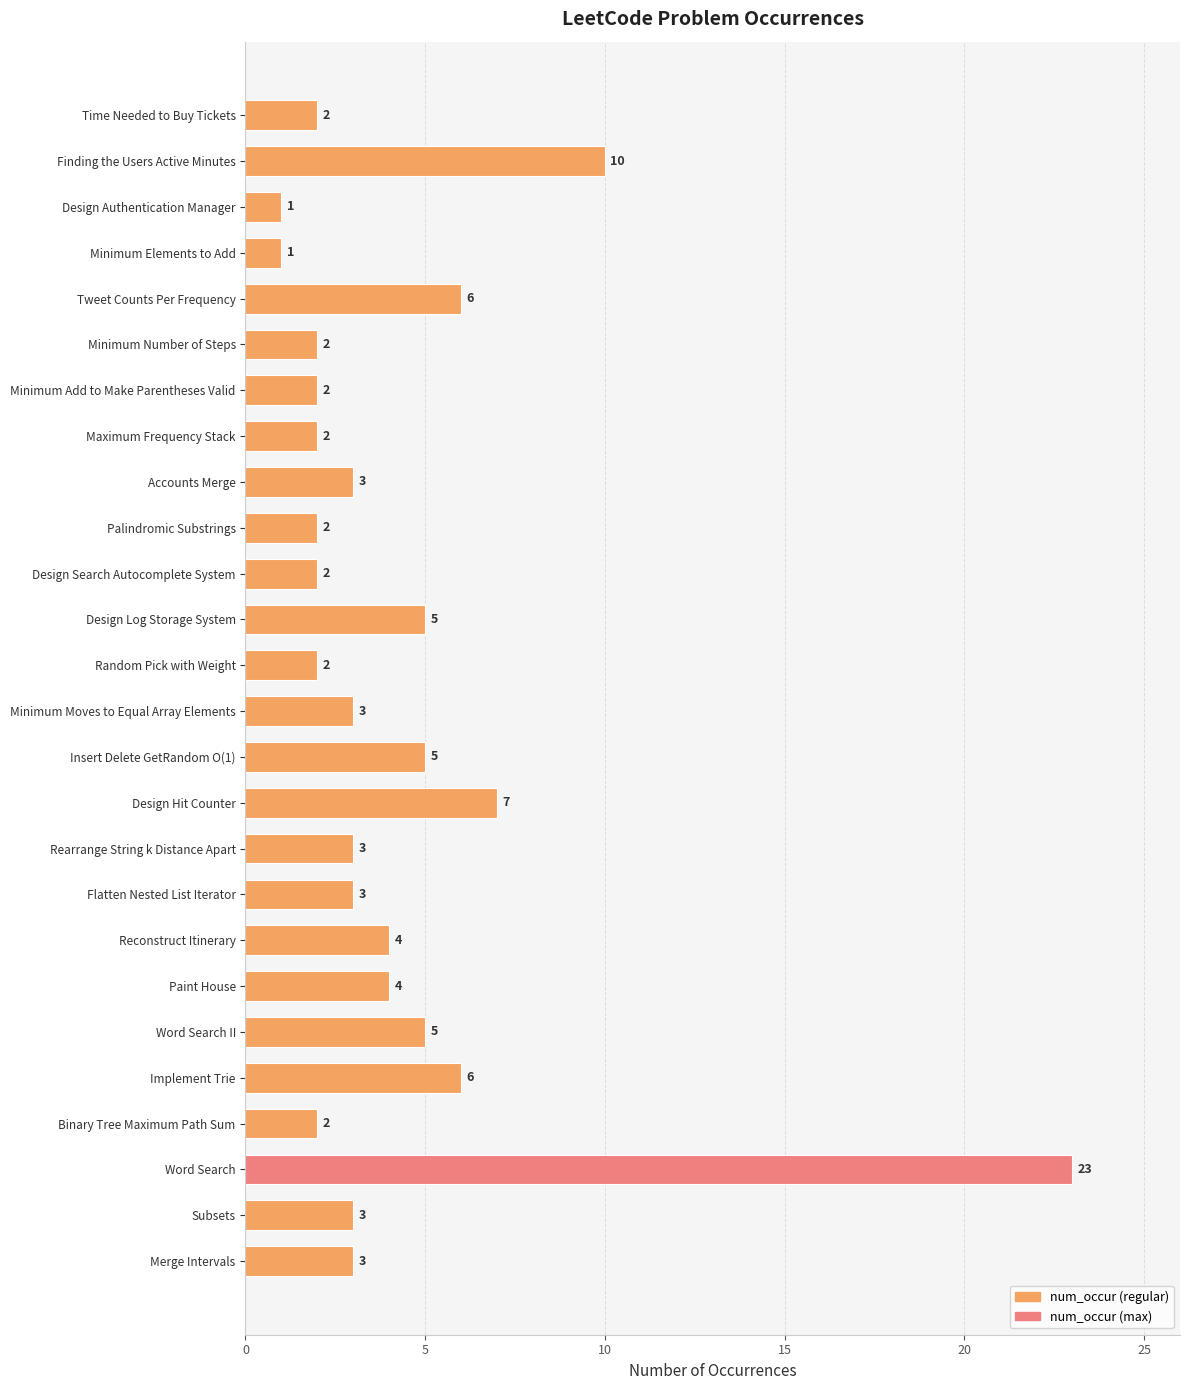

Where is the data nearest to the value 12?

Finding the Users Active Minutes